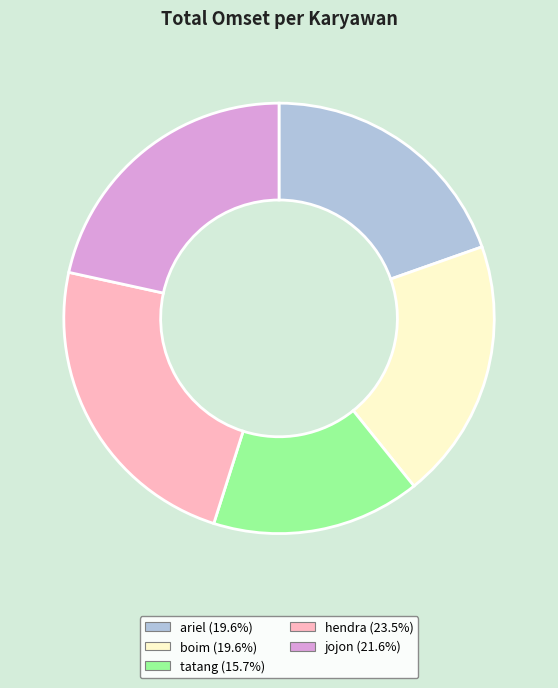

Approximately how many times larger is the value at jojon (21.6%) compared to ariel (19.6%)?

1.1